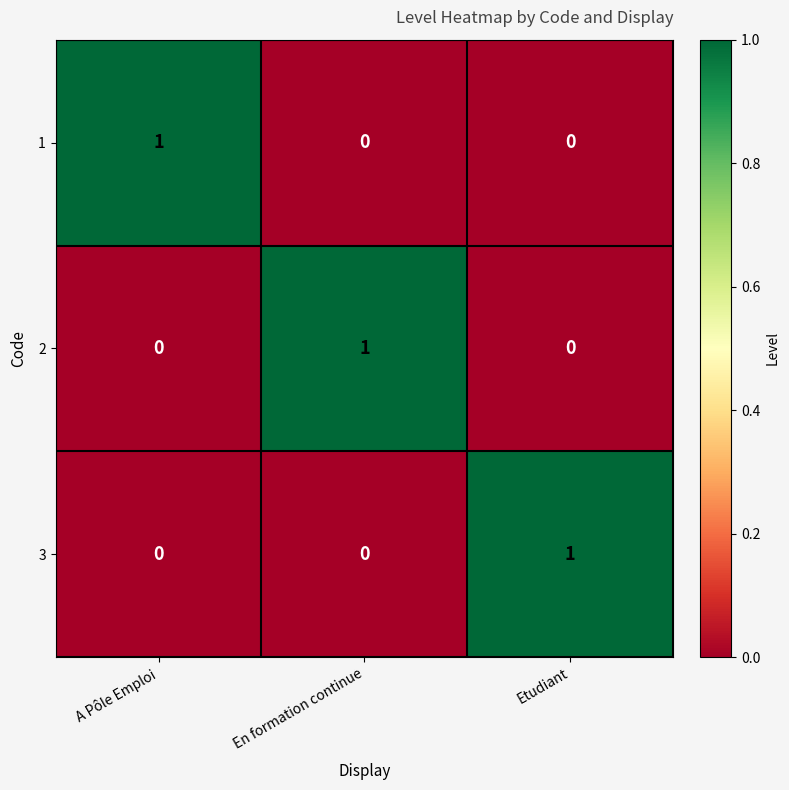

At which label does 3 reach its peak?

Etudiant